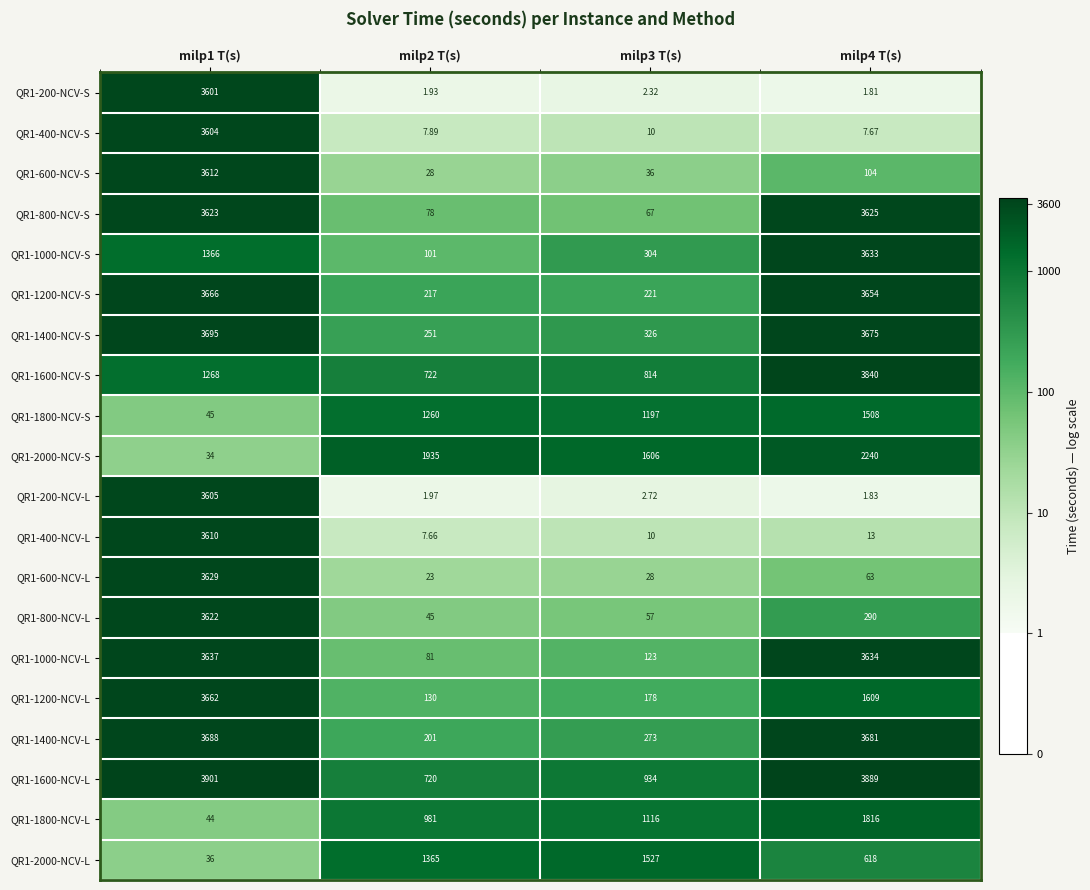

Is the value of QR1-1800-NCV-L at milp4 T(s) greater than the value of QR1-1200-NCV-L at milp3 T(s)?

Yes